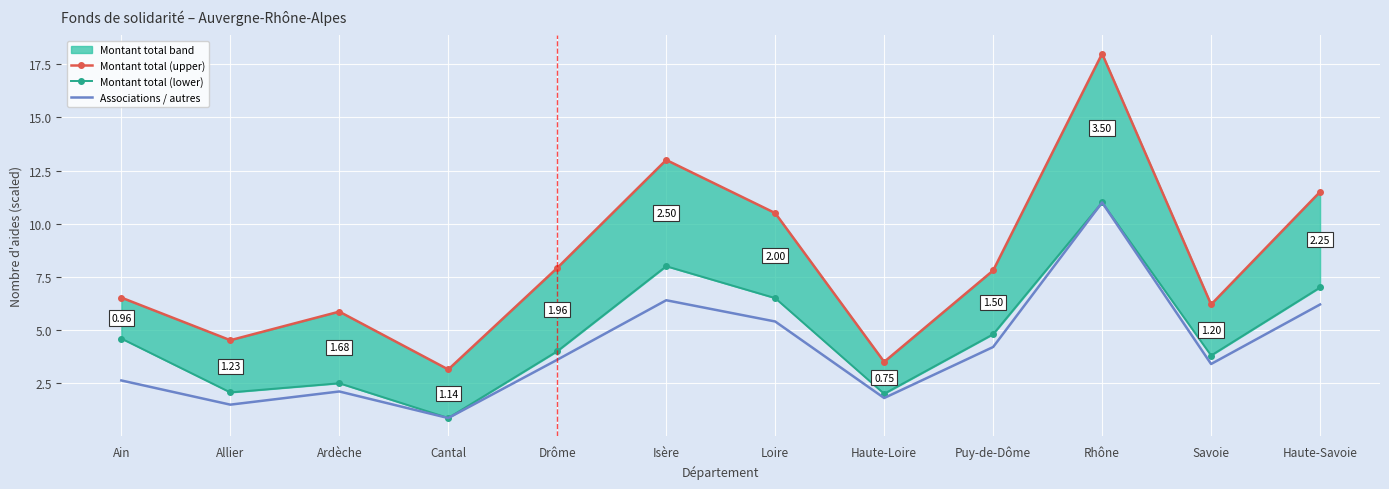

What is the value of the Montant total (upper) point at the 1st from the left?

6.5